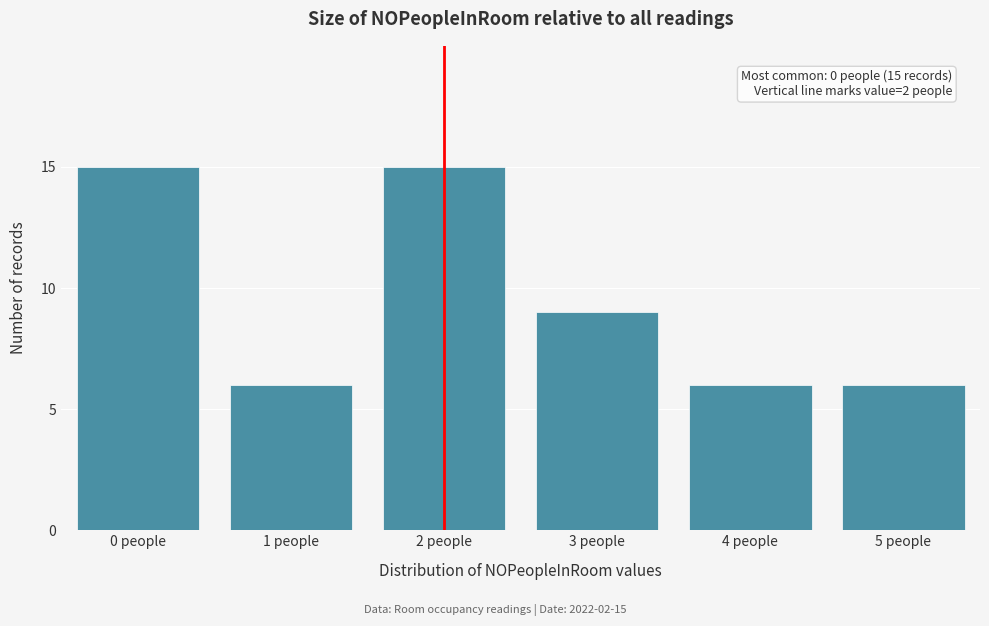

Reading left to right, extract all data points from this chart.

0 people=15	1 people=6	2 people=15	3 people=9	4 people=6	5 people=6